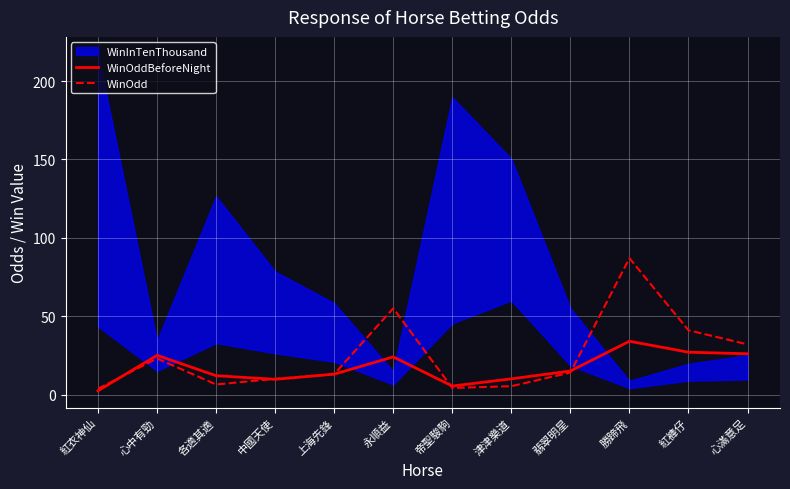

How many values in the WinOddBeforeNight series exceed 15?

5